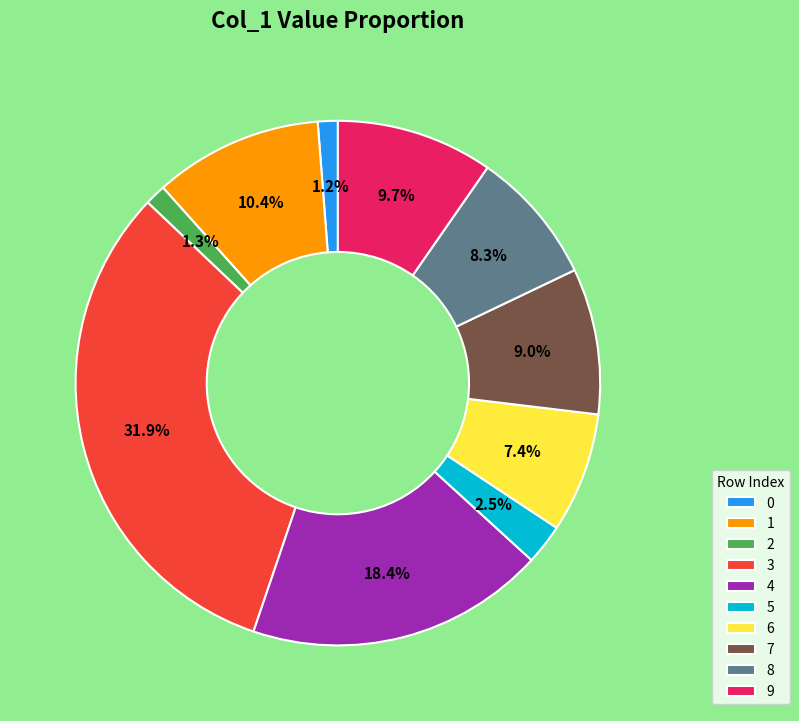

Is there any slice that represents more than half of the pie?

No